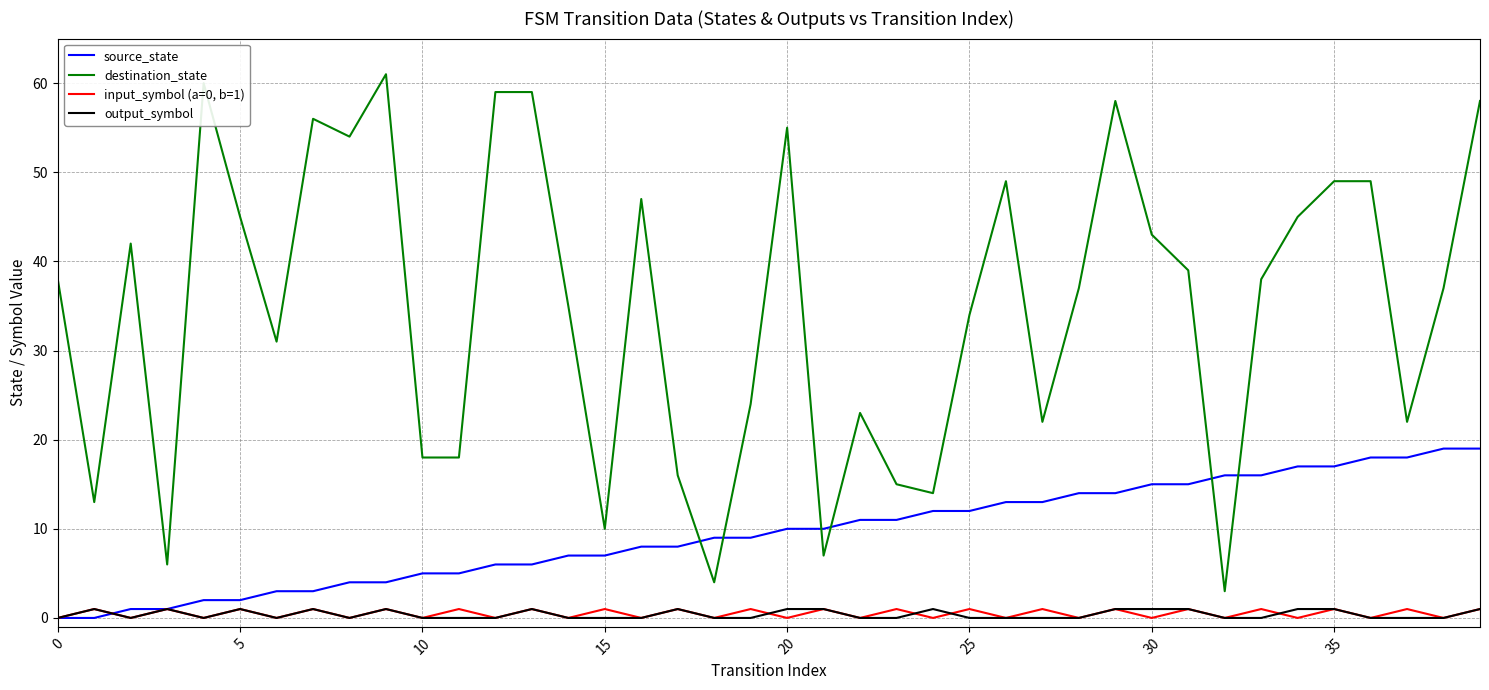

True or false: destination_state and output_symbol intersect in this chart.

False